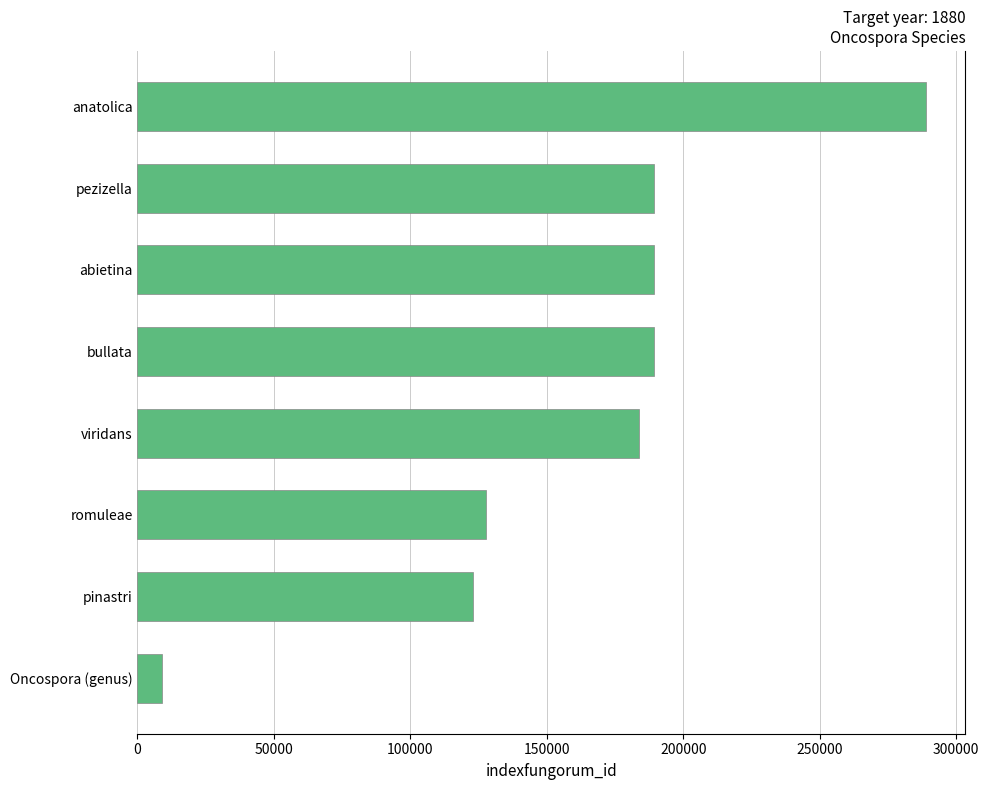

What is the sum of all values?

1300364